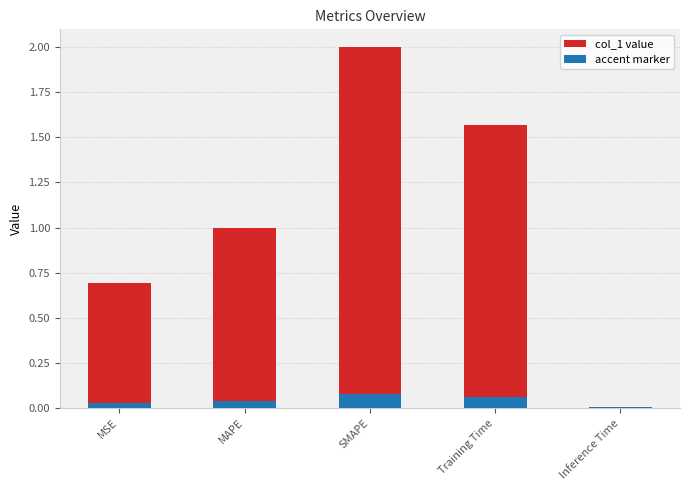

Rank the categories by value from lowest to highest.

Inference Time, MSE, MAPE, Training Time, SMAPE